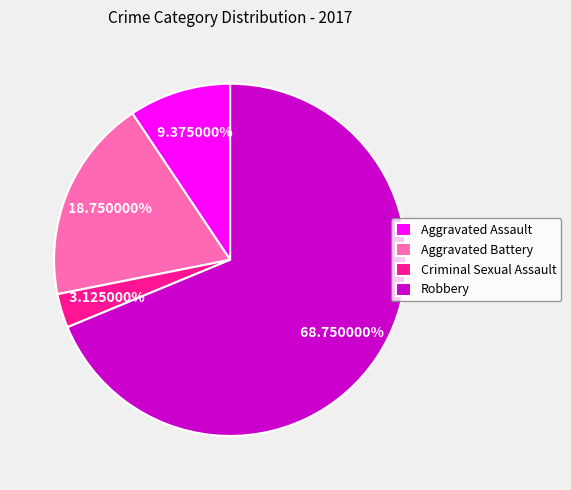

To the nearest percent, what is the difference between the largest and smallest slice percentages?

66%